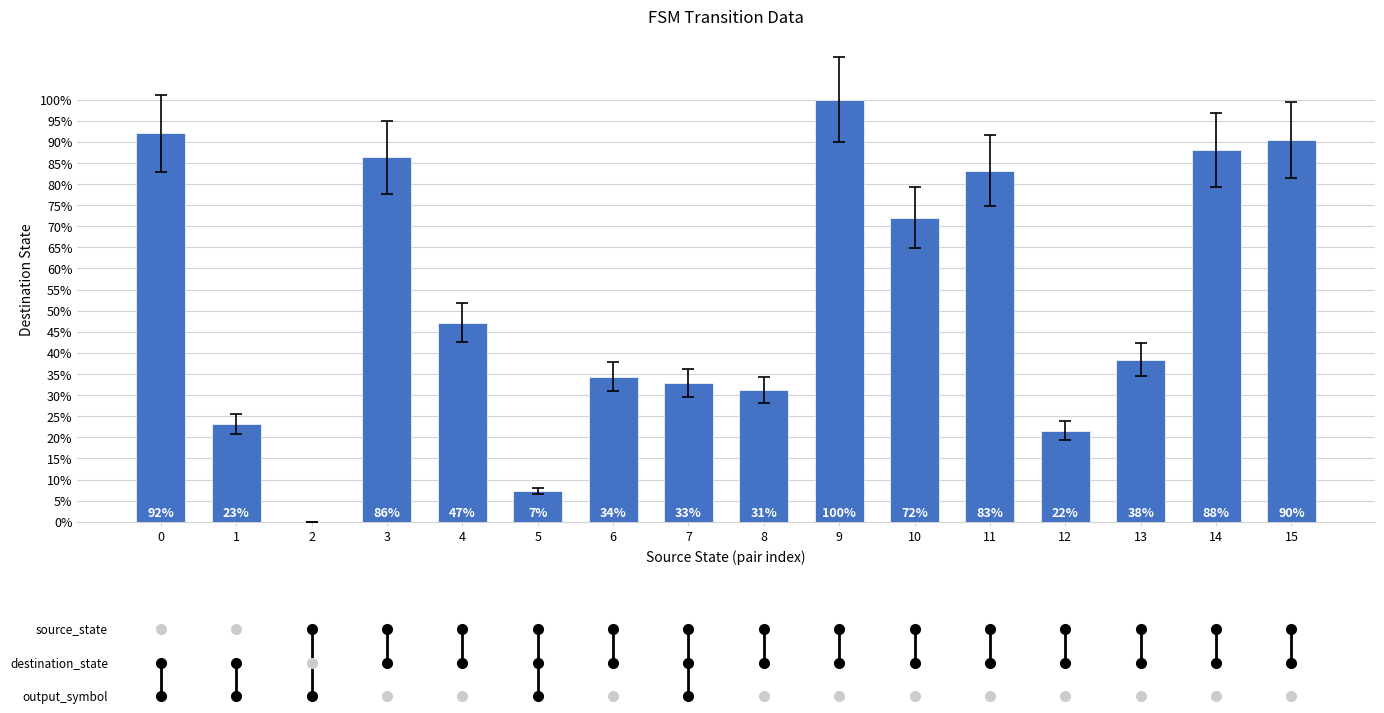

At which category does the chart reach its peak across all series?

9